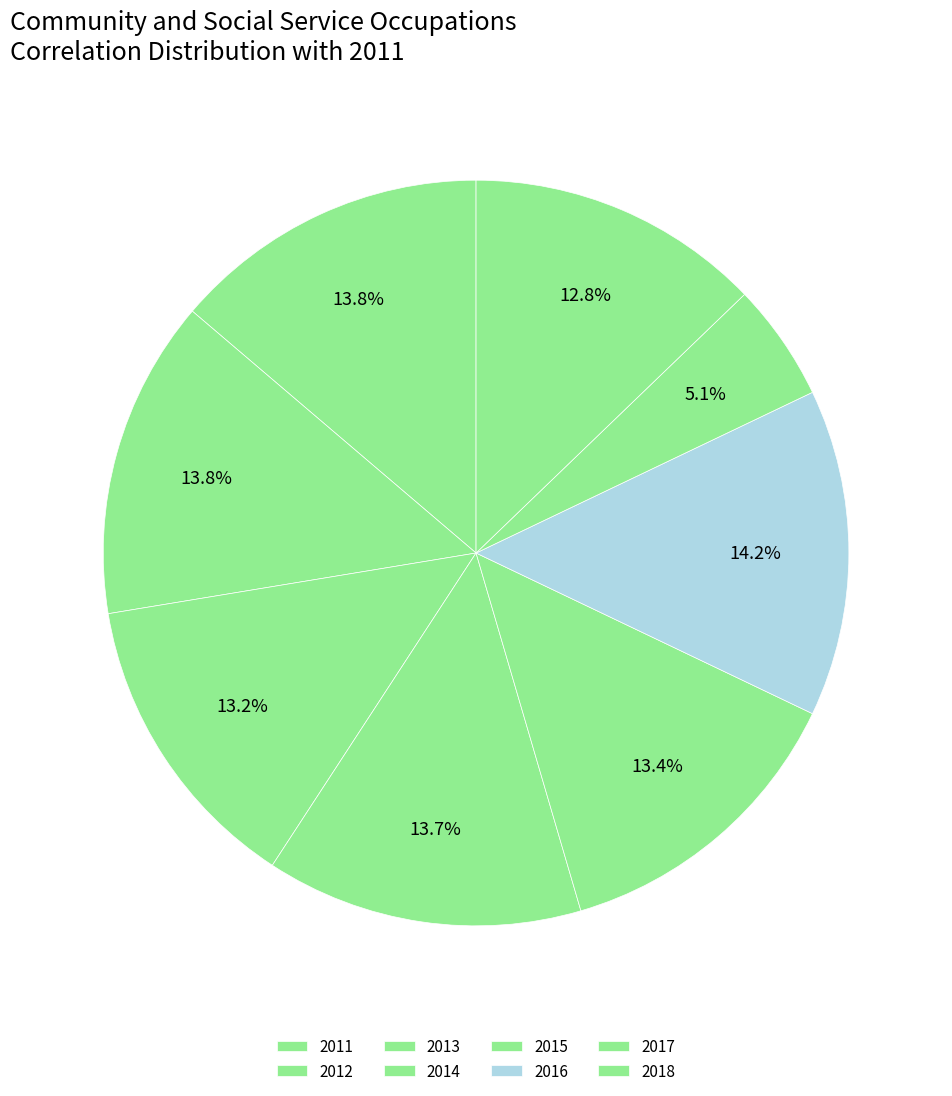

To the nearest percent, what percentage of the pie is 2016?

14%